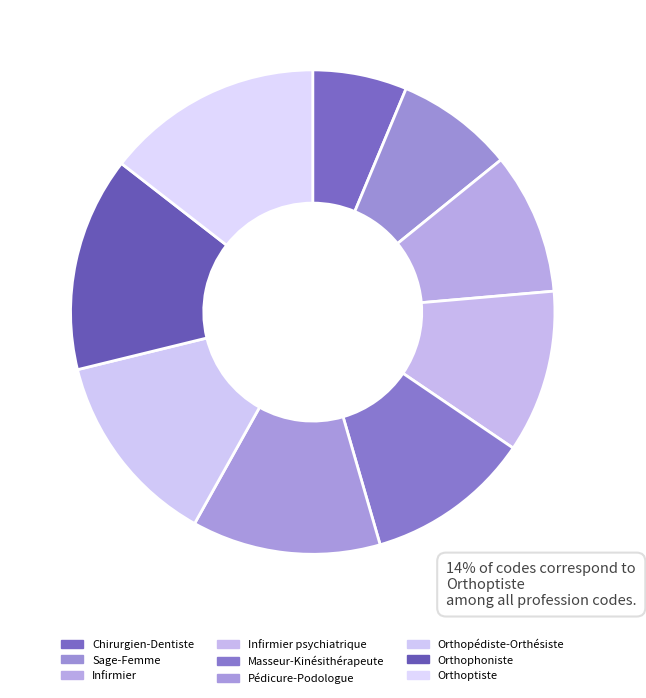

To the nearest percent, what is the average slice percentage?

11%